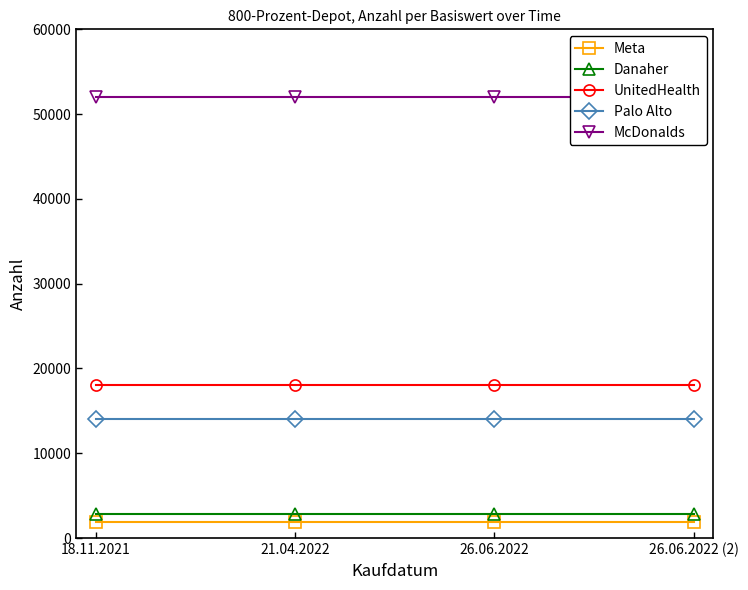

Reading right to left, transcribe all the data shown in this chart.

Meta: 26.06.2022 (2)=1900	26.06.2022=1900	21.04.2022=1900	18.11.2021=1900
Danaher: 26.06.2022 (2)=2800	26.06.2022=2800	21.04.2022=2800	18.11.2021=2800
UnitedHealth: 26.06.2022 (2)=18000	26.06.2022=18000	21.04.2022=18000	18.11.2021=18000
Palo Alto: 26.06.2022 (2)=14000	26.06.2022=14000	21.04.2022=14000	18.11.2021=14000
McDonalds: 26.06.2022 (2)=52000	26.06.2022=52000	21.04.2022=52000	18.11.2021=52000